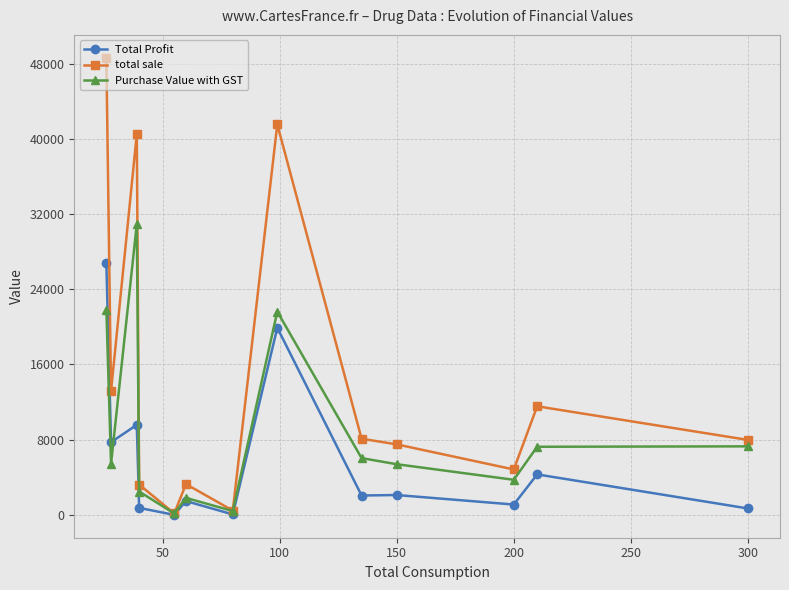

Which series has the widest spread of values?

total sale